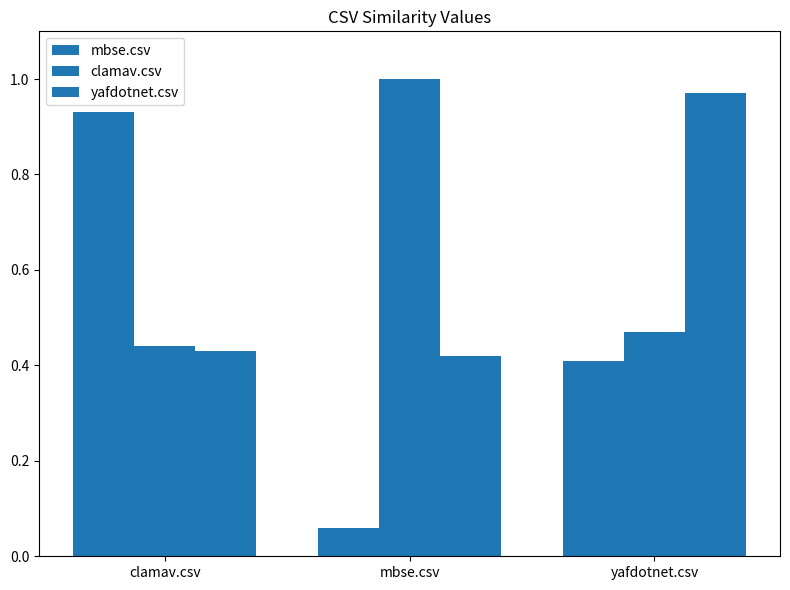

Which series has the widest spread of values?

mbse.csv